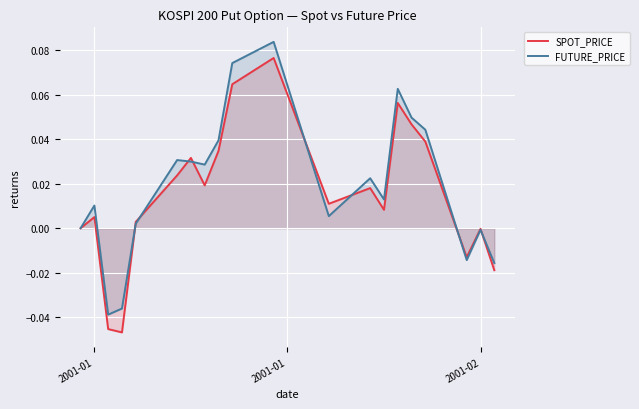

How many lines are shown in the chart?

2